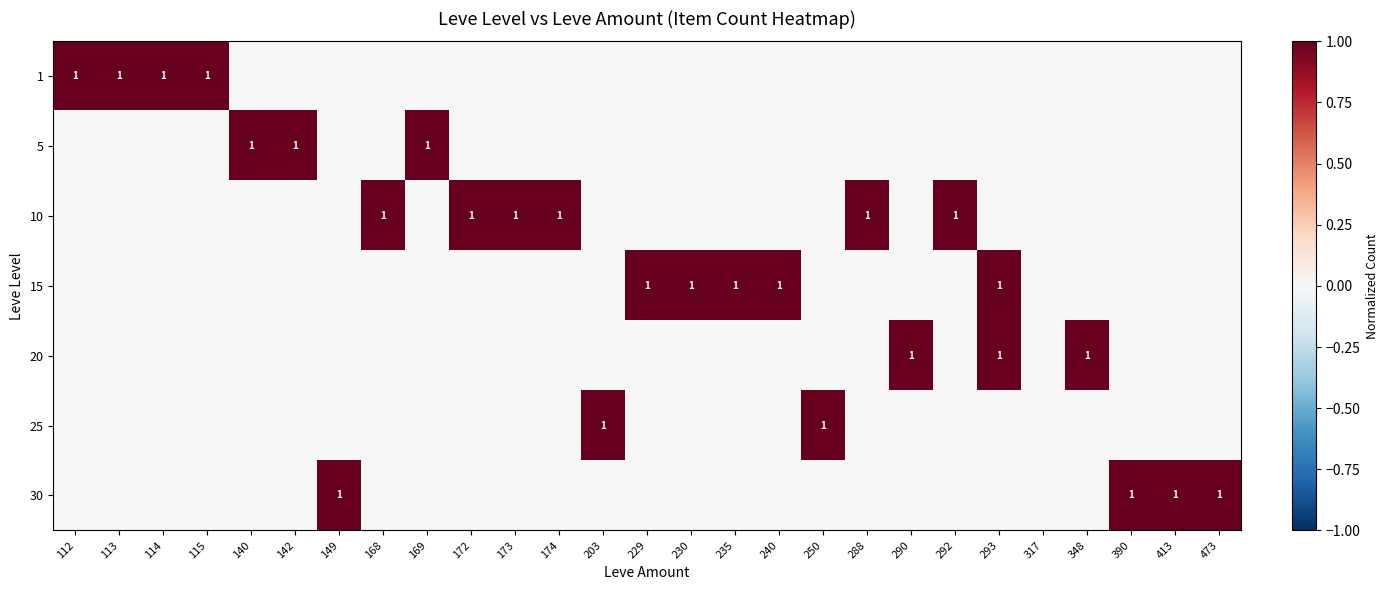

What is the total value across all series at 112?

1